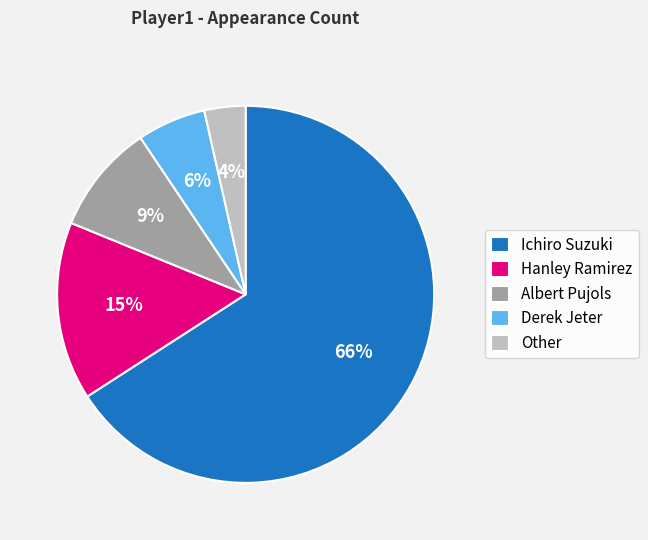

Between Other and Hanley Ramirez, which is larger?

Hanley Ramirez